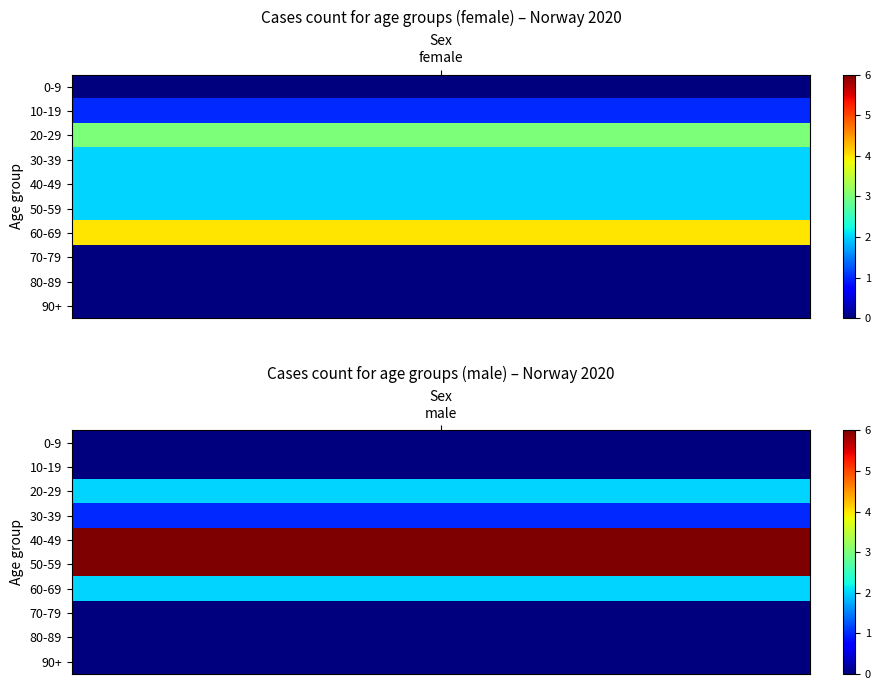

Reading right to left, list all the values displayed in this chart.

0-9: 0	0
10-19: 0	1
20-29: 2	3
30-39: 1	2
40-49: 6	2
50-59: 6	2
60-69: 2	4
70-79: 0	0
80-89: 0	0
90+: 0	0